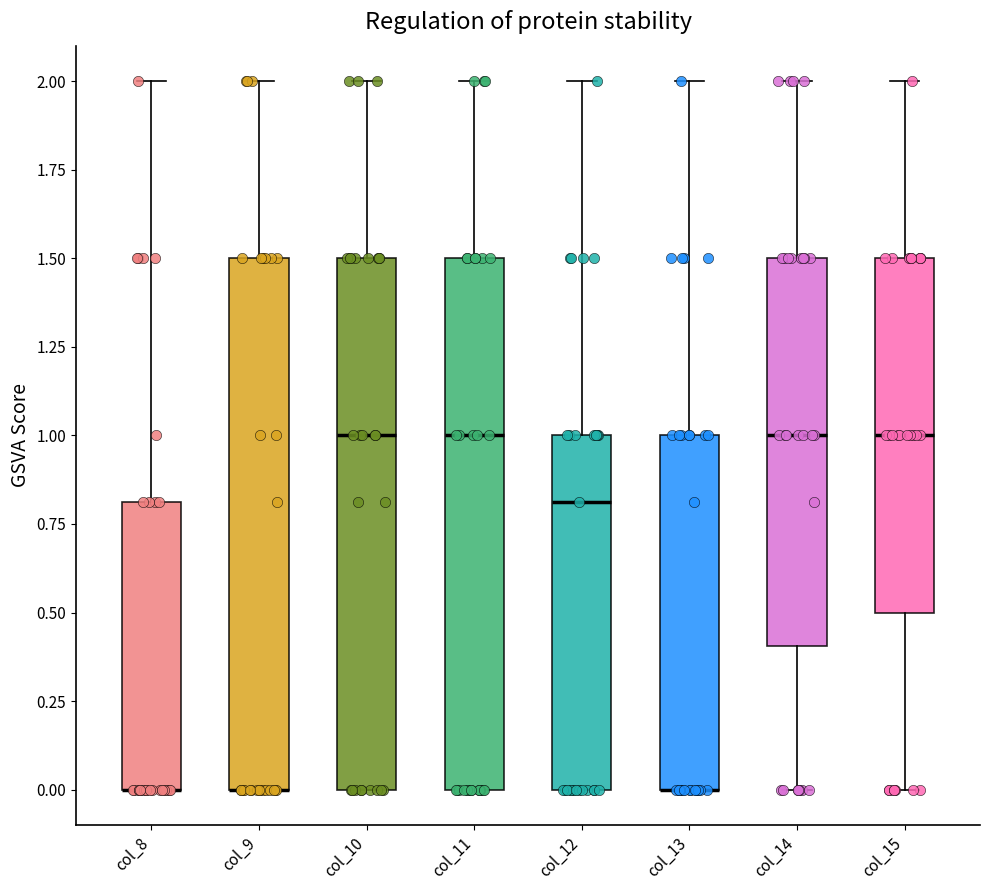

Reading left to right, transcribe this box plot: for each box, give where its median line is, the range the box spans, and where its two whiskers end, as read against the y-axis. The values are not printed on the chart, so give them approximately, as read against the axis.

col_8: median 0.0 (drawn on the box's lower edge), box 0.0 to 0.8, whiskers 0.0 to 2.0
col_9: median 0.0 (drawn on the box's lower edge), box 0.0 to 1.5, whiskers 0.0 to 2.0
col_10: median 1.0, box 0.0 to 1.5, whiskers 0.0 to 2.0
col_11: median 1.0, box 0.0 to 1.5, whiskers 0.0 to 2.0
col_12: median 0.8, box 0.0 to 1.0, whiskers 0.0 to 2.0
col_13: median 0.0 (drawn on the box's lower edge), box 0.0 to 1.0, whiskers 0.0 to 2.0
col_14: median 1.0, box 0.4 to 1.5, whiskers 0.0 to 2.0
col_15: median 1.0, box 0.5 to 1.5, whiskers 0.0 to 2.0